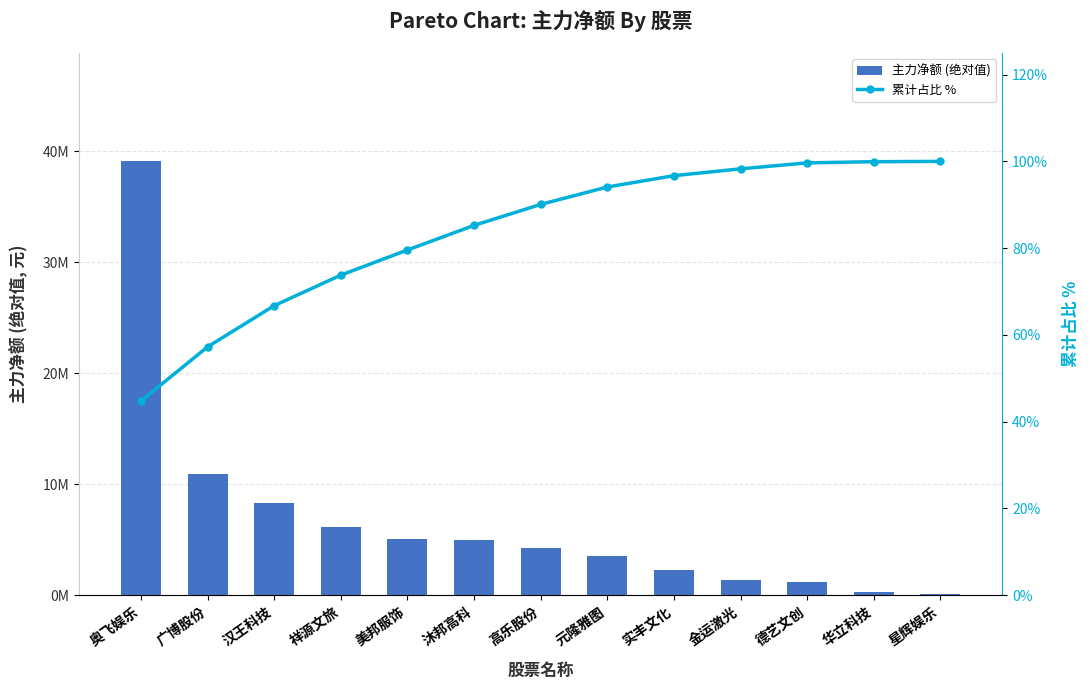

What is the total value across all series at 高乐股份?

4220757.1